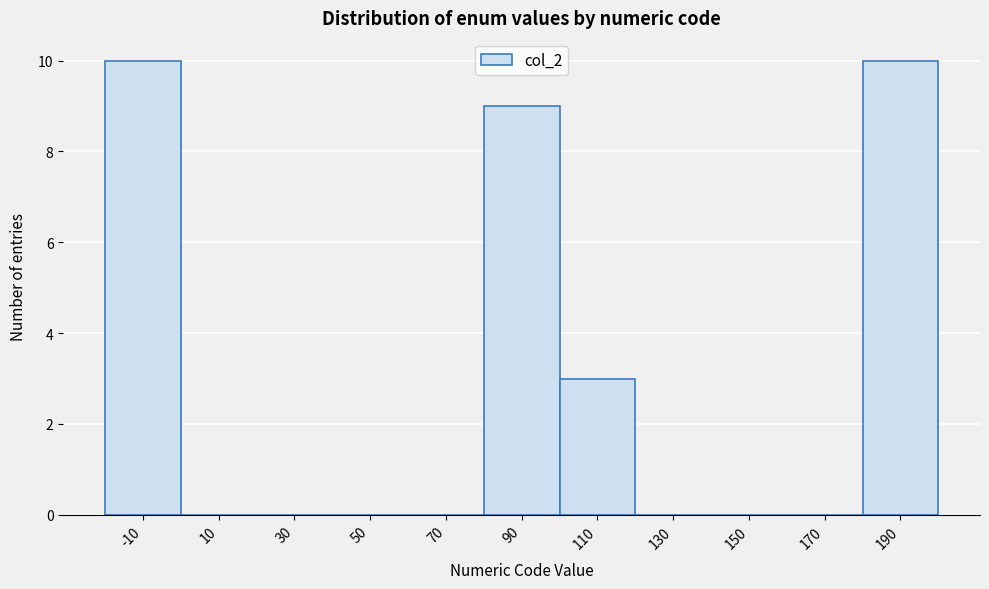

Reading right to left, transcribe all the data shown in this chart.

190=10	170=0	150=0	130=0	110=3	90=9	70=0	50=0	30=0	10=0	-10=10